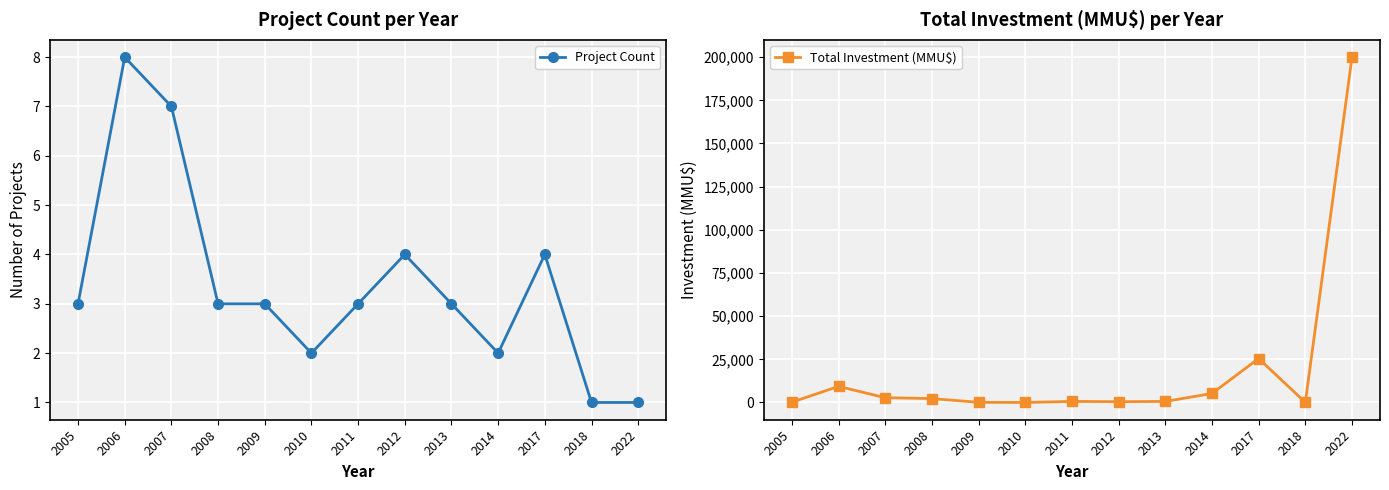

What are all the series names shown in the legend?

Project Count, Total Investment (MMU$)